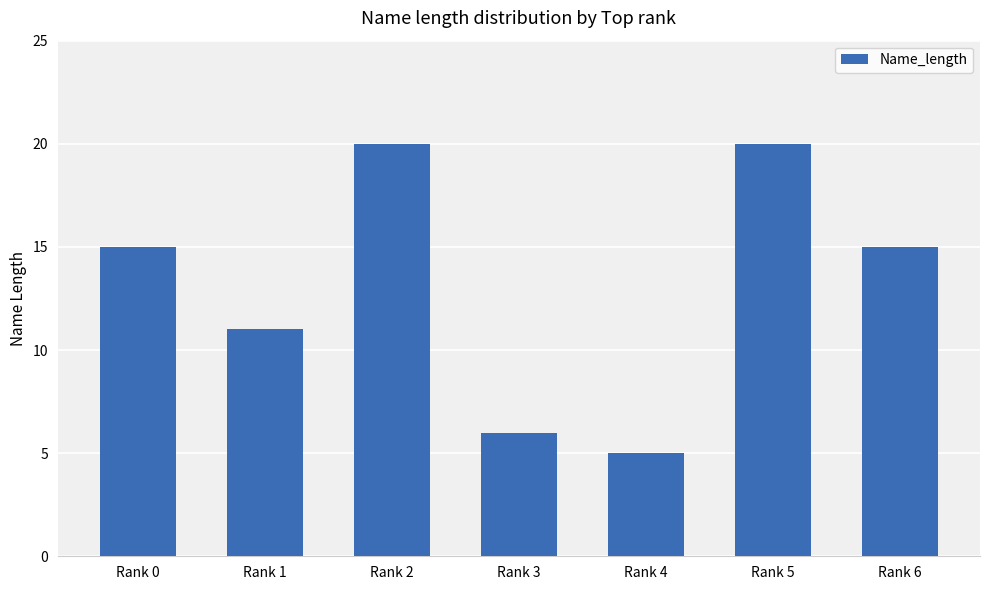

Are the bars grouped side by side (vs. stacked)?

No